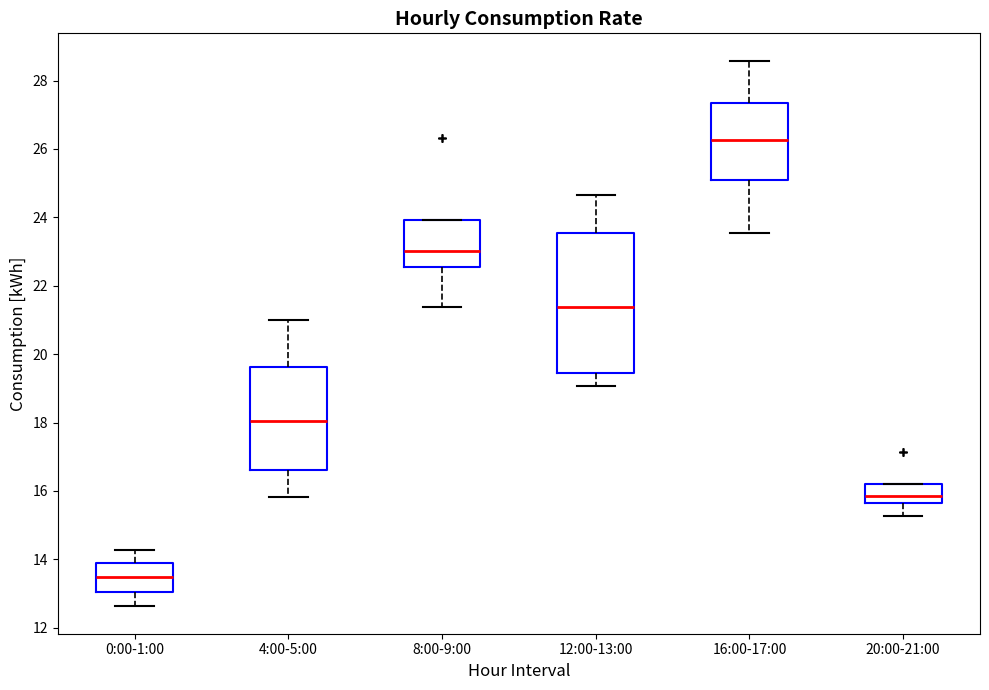

Which box is the tallest, from its lower edge to its upper edge?

12:00-13:00